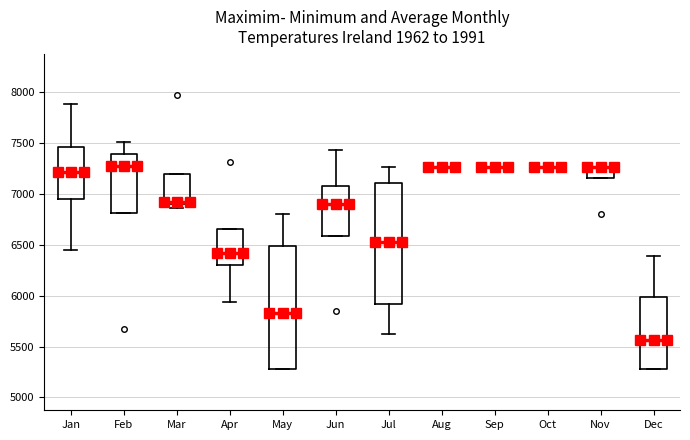

Reading left to right, read every box against the y-axis: the position of its median line, the range the box covers, and the ends of its whiskers. The values are not printed on the chart, so give them approximately, as read against the axis.

Jan: median 7200, box 6950 to 7450, whiskers 6450 to 7900
Feb: median 7250, box 6800 to 7400, whiskers 6800 to 7500
Mar: median 6900 (just above the box's lower edge), box 6900 to 7200, whiskers 6850 to 7200
Apr: median 6400, box 6300 to 6650, whiskers 5950 to 6650
May: median 5850, box 5300 to 6500, whiskers 5300 to 6800
Jun: median 6900, box 6600 to 7100, whiskers 6600 to 7450
Jul: median 6550, box 5900 to 7100, whiskers 5650 to 7250
Aug: box collapsed to a line at 7250, whiskers 7250 to 7250
Sep: box collapsed to a line at 7250, whiskers 7250 to 7250
Oct: box collapsed to a line at 7250, whiskers 7250 to 7250
Nov: median 7250 (drawn on the box's upper edge), box 7150 to 7250, whiskers 7150 to 7250
Dec: median 5550, box 5300 to 6000, whiskers 5300 to 6400